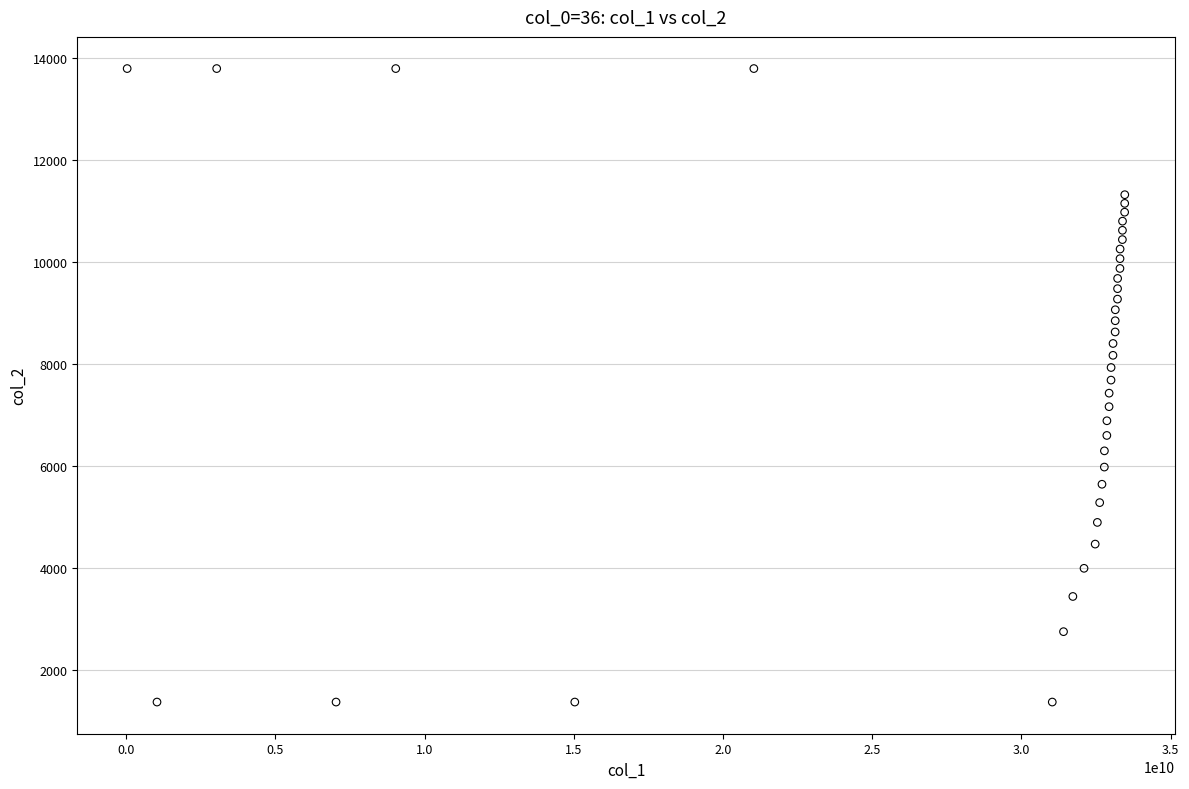

What is the range of X values (max minus min)?

33429687232